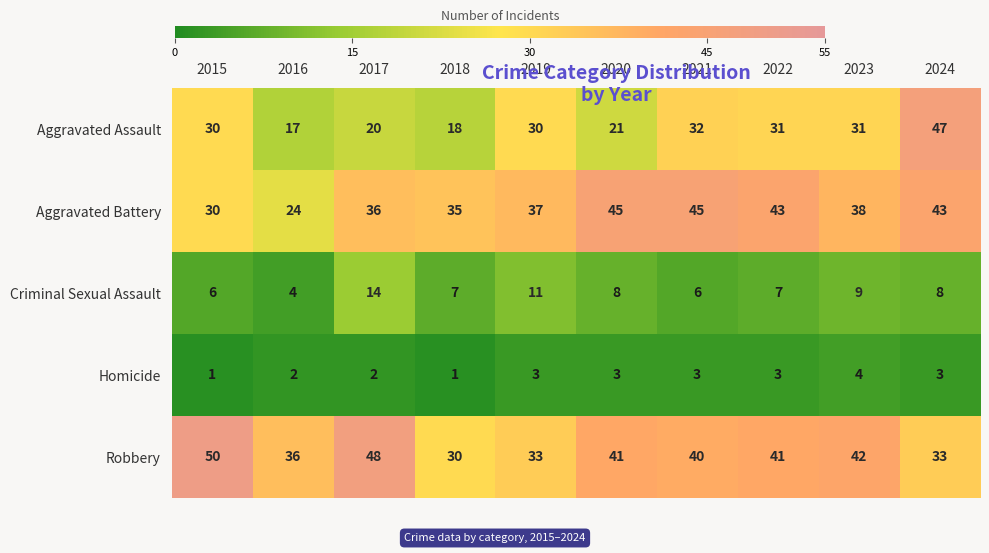

Rank the series at 2016 from lowest to highest value.

Homicide, Criminal Sexual Assault, Aggravated Assault, Aggravated Battery, Robbery